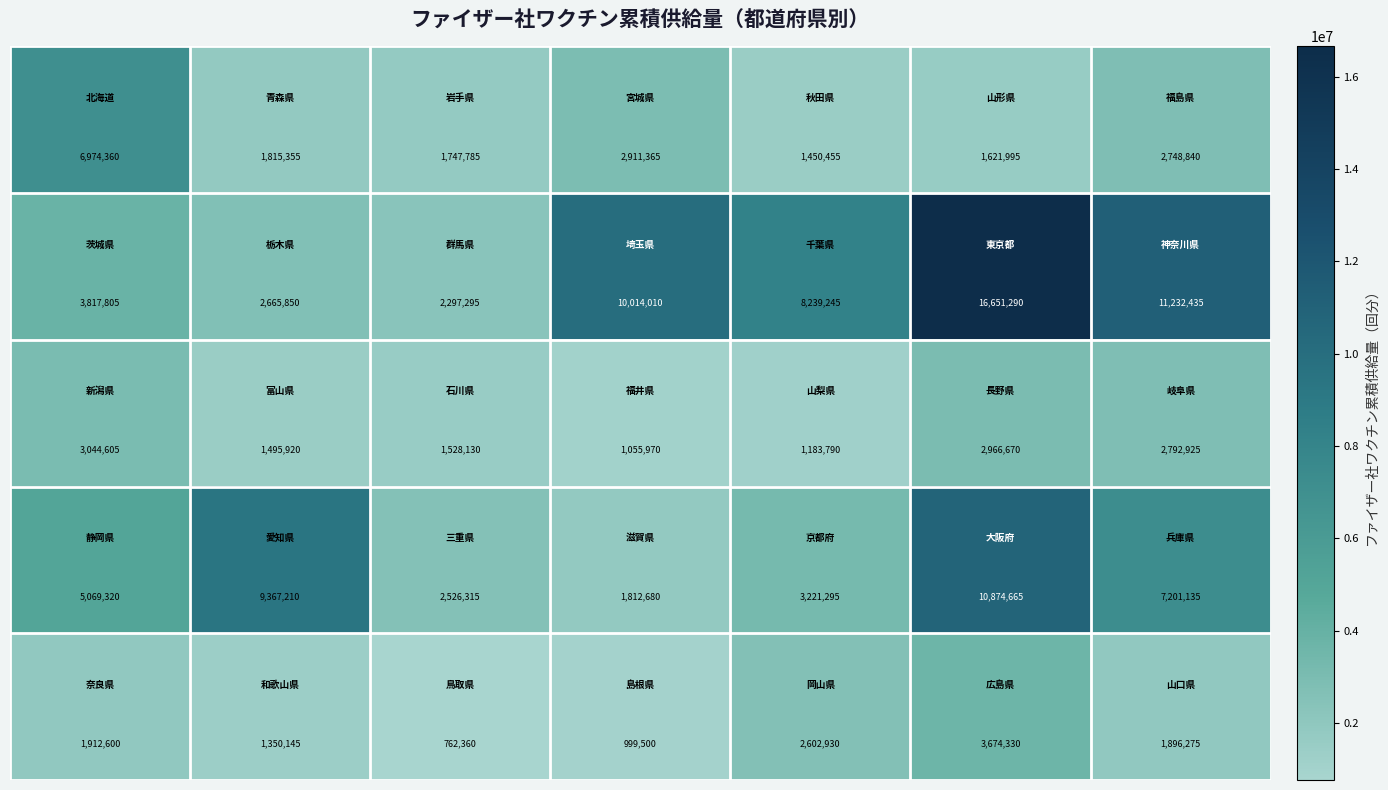

What is the maximum value shown in the chart?

16651290